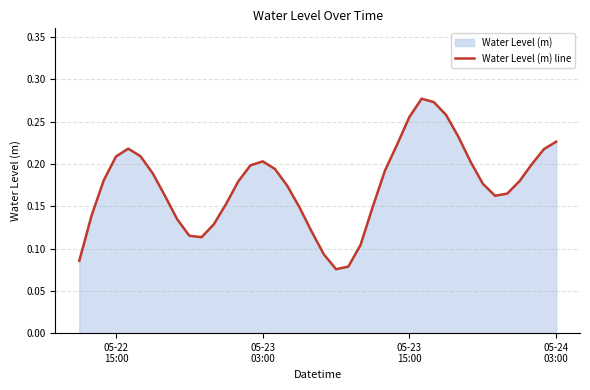

How many lines are shown in the chart?

1